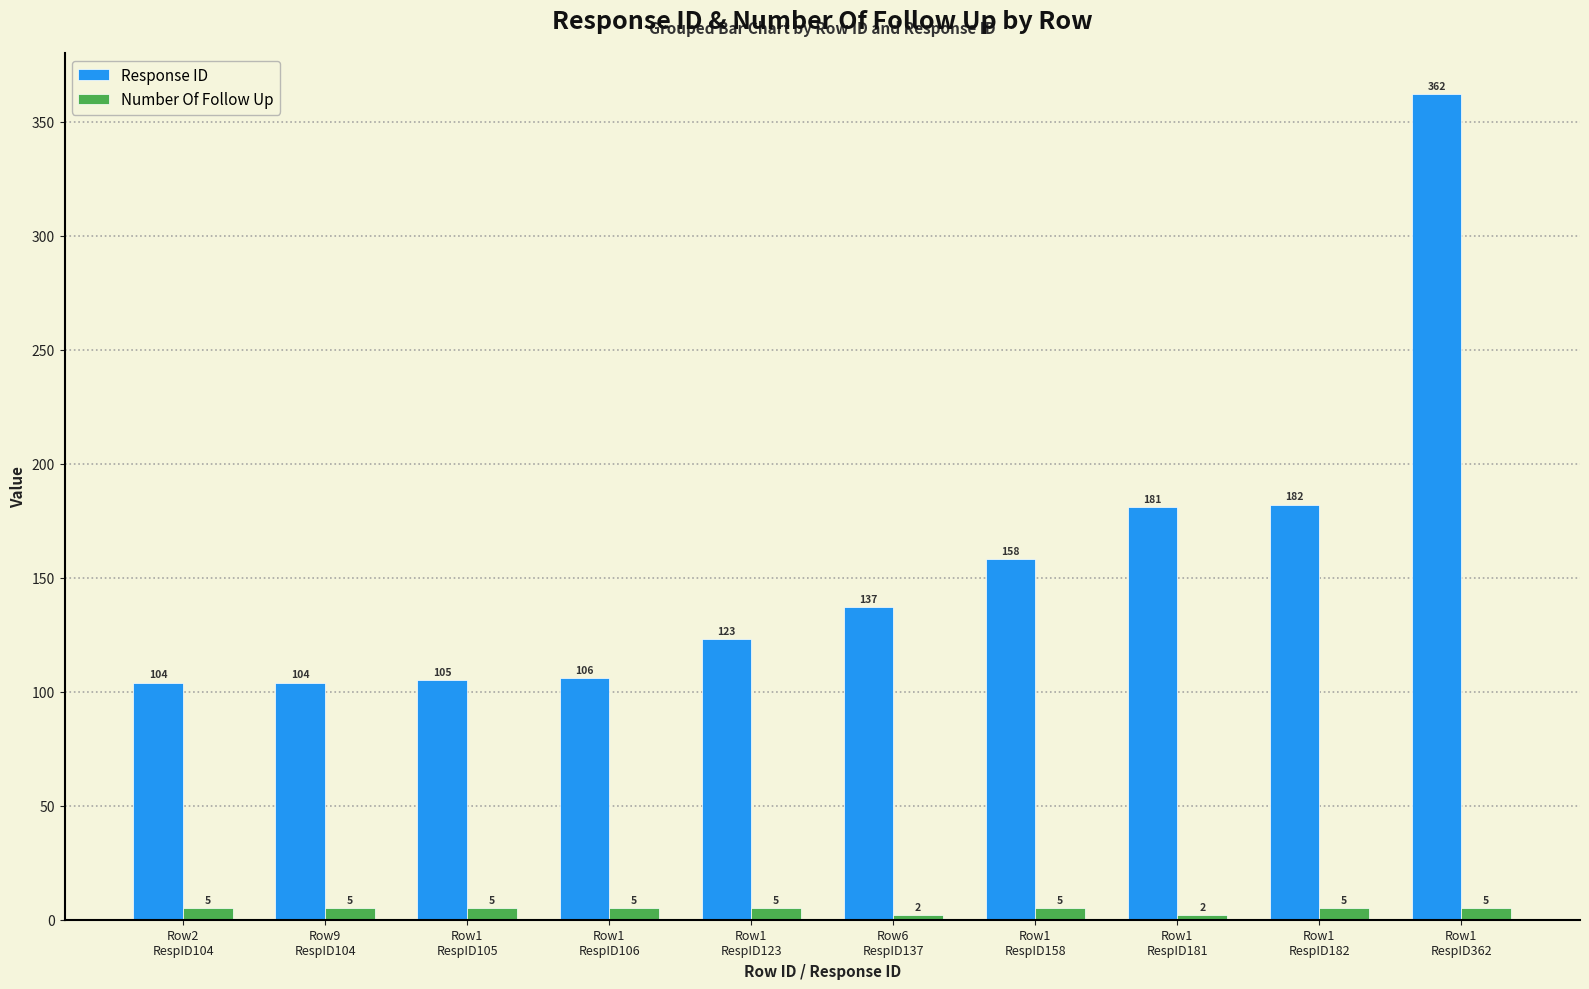

What is the highest value of the Number Of Follow Up series?

5